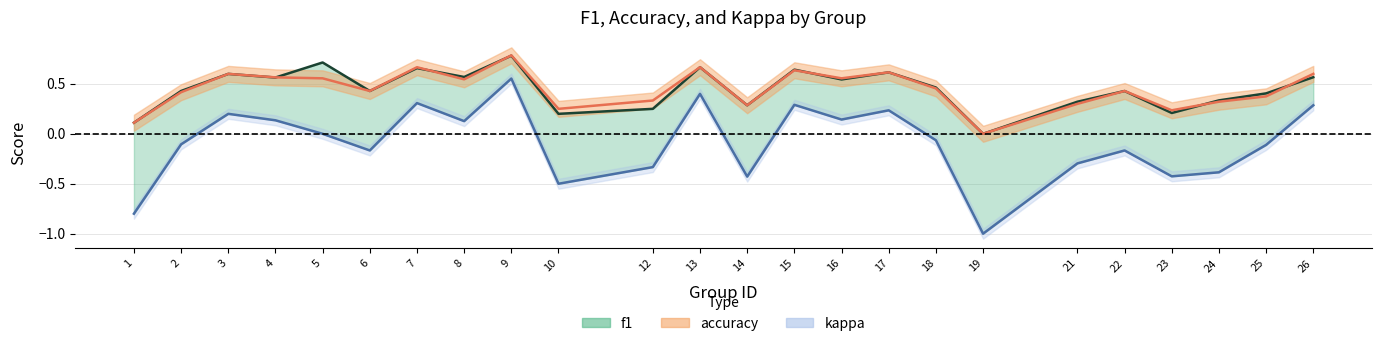

What is the greatest value displayed?

0.8